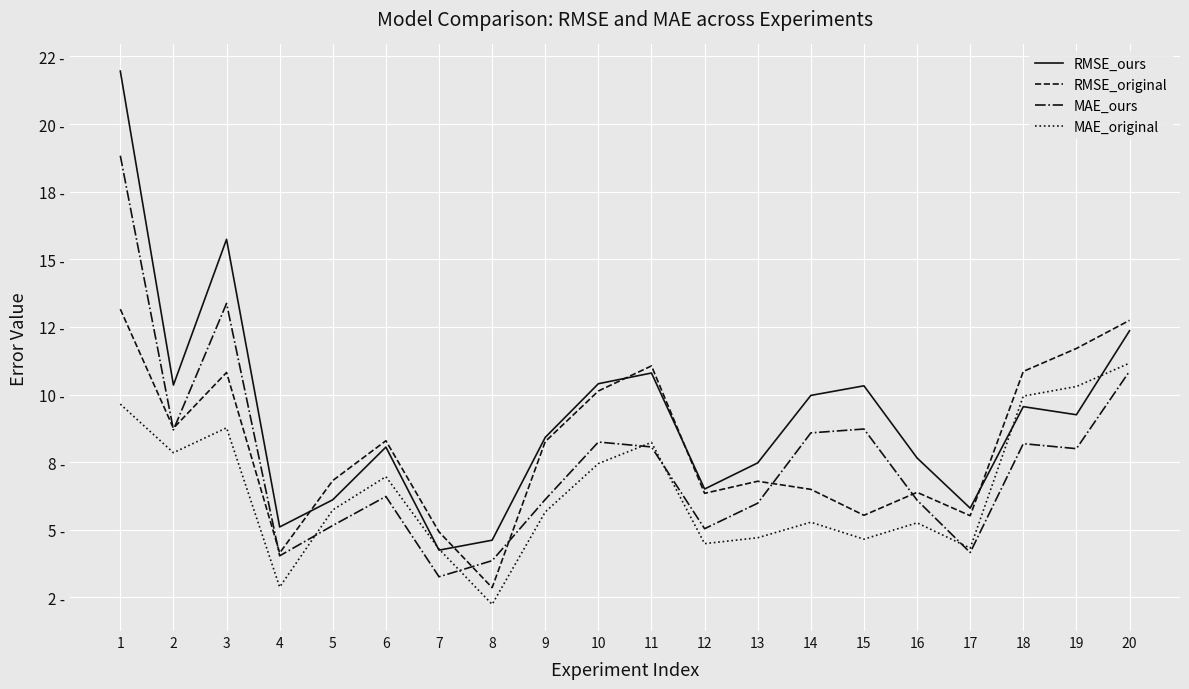

What is the spread (max minus min) of values at 6?

2.1